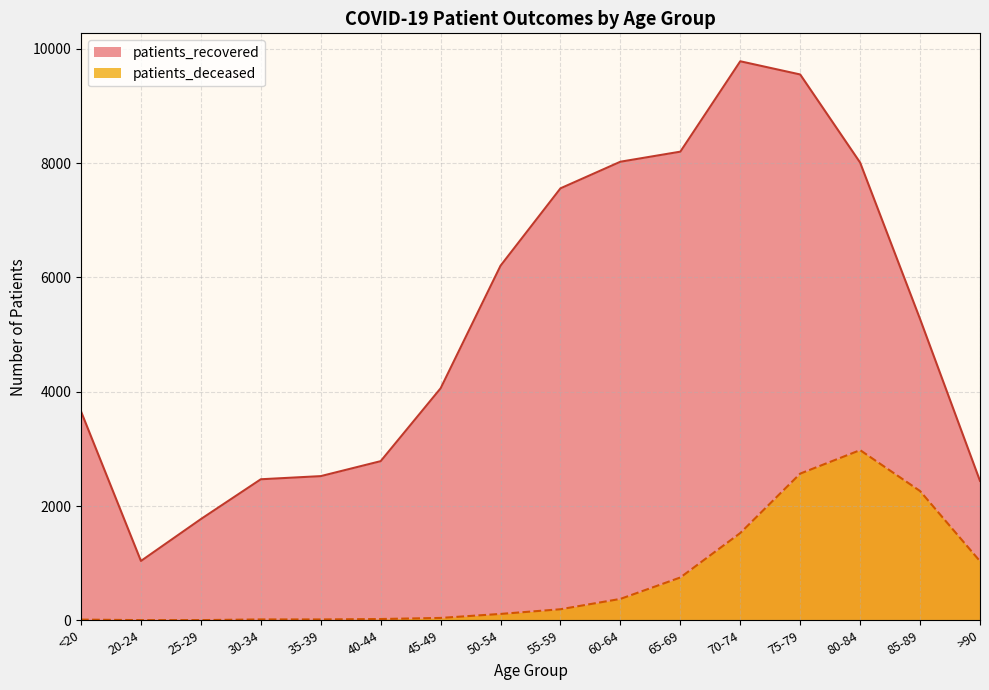

Does the chart have visible grid lines?

Yes